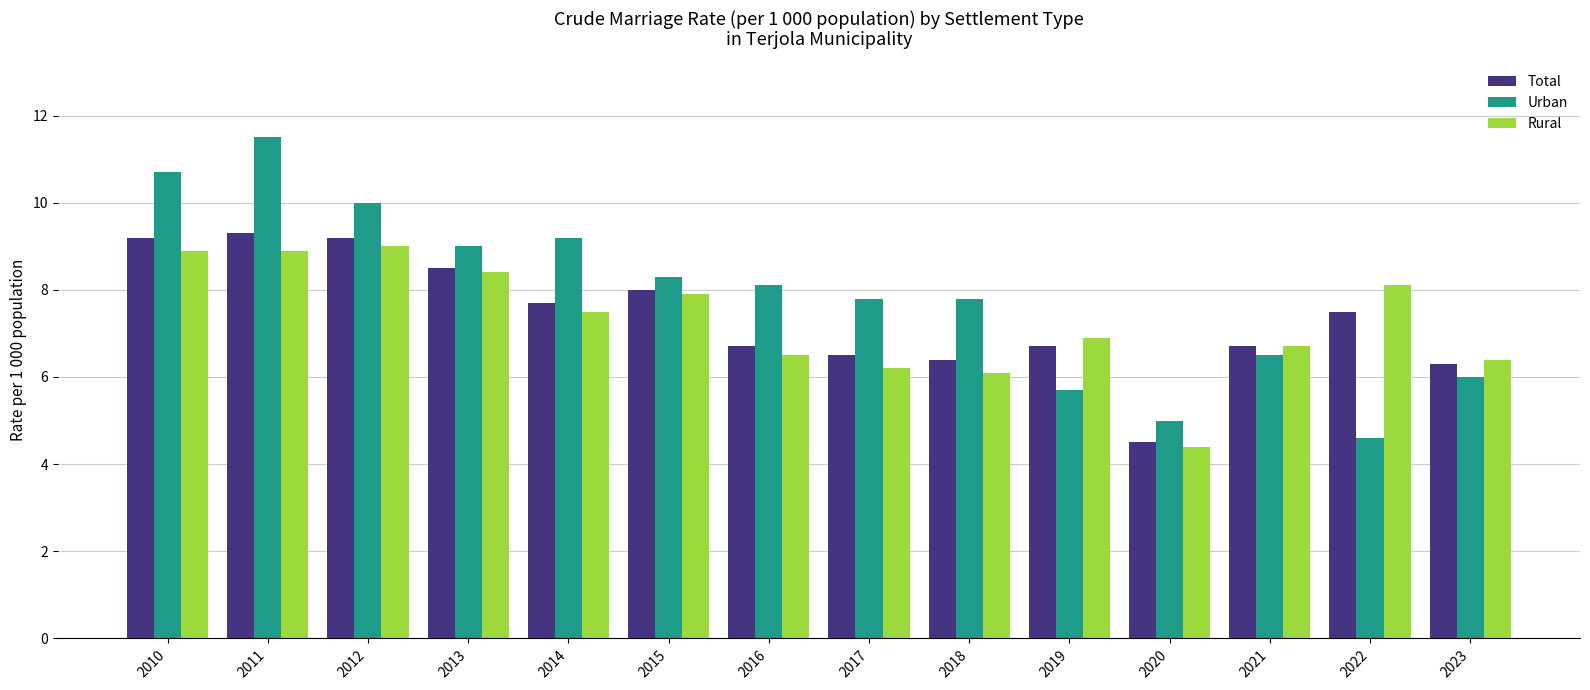

Are the bars horizontal?

No